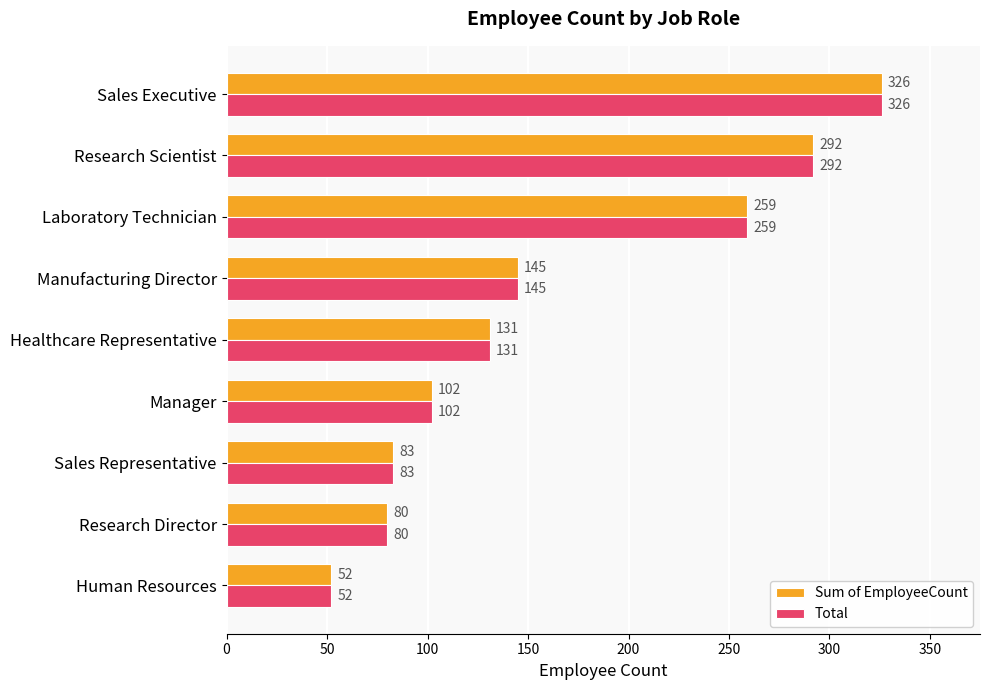

At which category is the sum across all series the highest?

Sales Executive